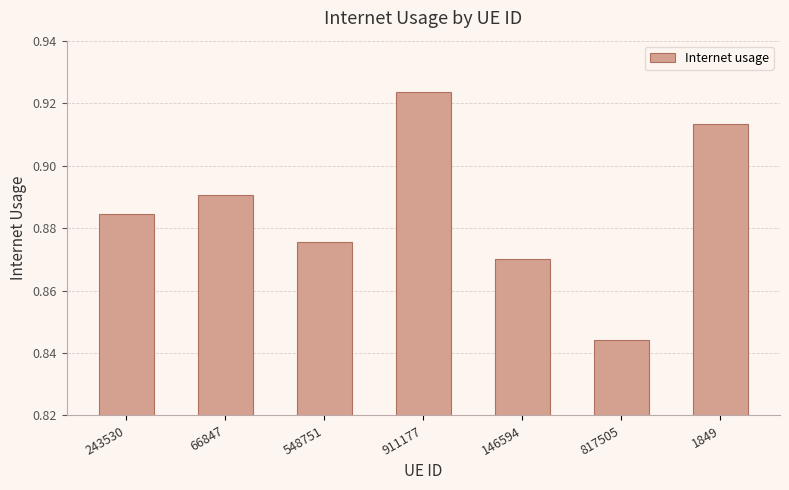

At which label is the value closest to 0?

817505